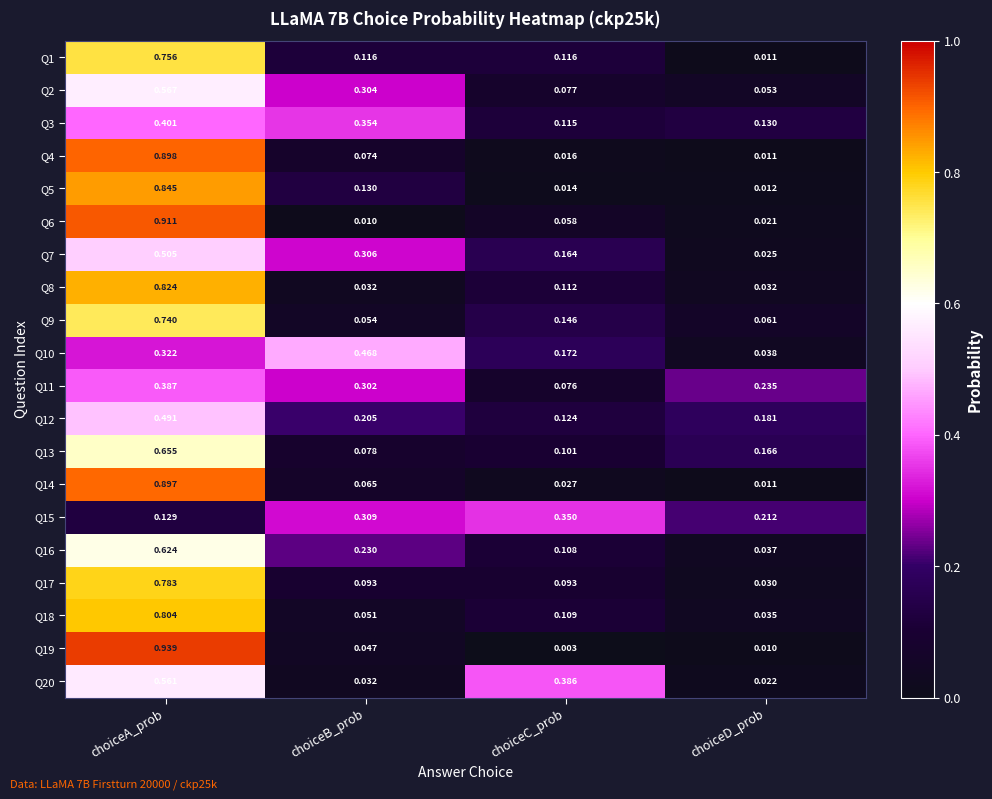

Rank the series by their maximum value, from highest to lowest.

Q19, Q6, Q4, Q14, Q5, Q8, Q18, Q17, Q1, Q9, Q13, Q16, Q2, Q20, Q7, Q12, Q10, Q3, Q11, Q15